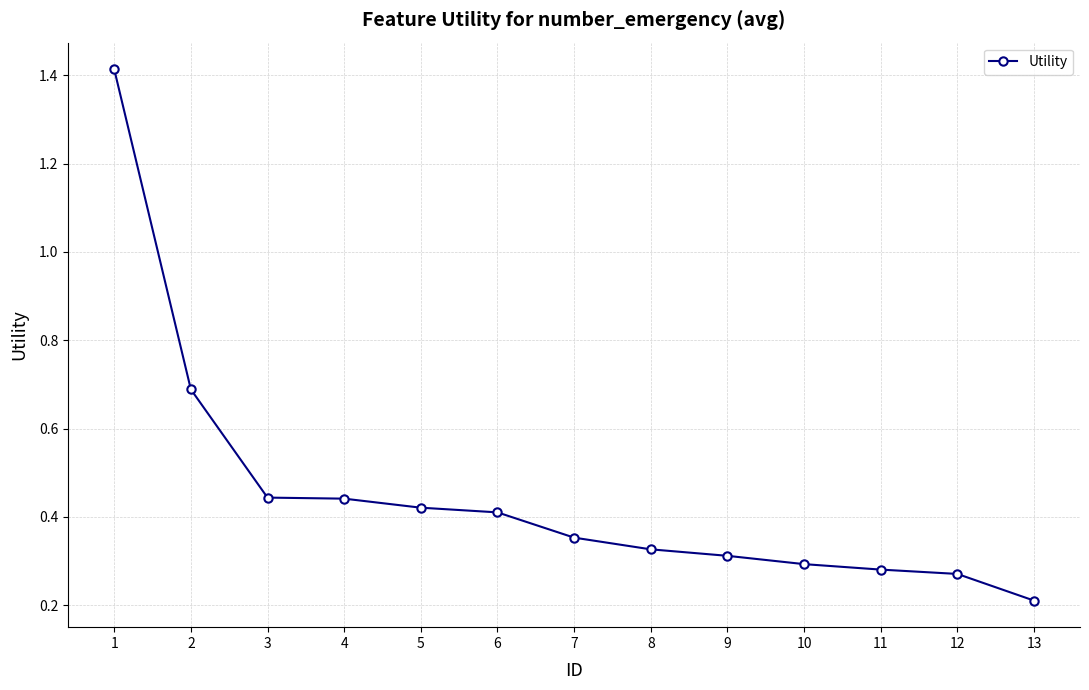

Where is the data nearest to the value 0?

13